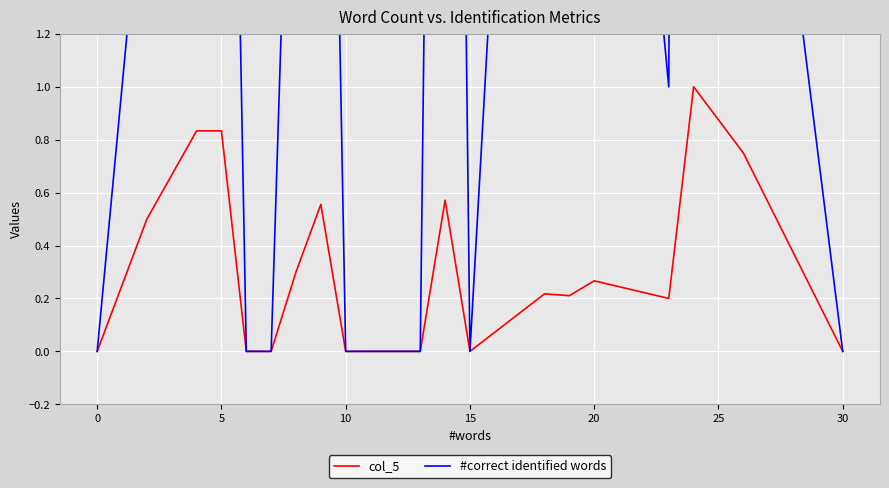

Reading left to right, extract all data points from this chart.

col_5: 0.0	0.5	0.8	0.8	0.0	0.0	0.3	0.6	0.0	0.0	0.0	0.6	0.0	0.2	0.2	0.3	0.2	1.0	0.8	0.0
#correct identified words: 0.0	2.0	5.0	5.0	0.0	0.0	3.0	5.0	0.0	0.0	0.0	8.0	0.0	5.0	4.0	4.0	1.0	24.0	3.0	0.0